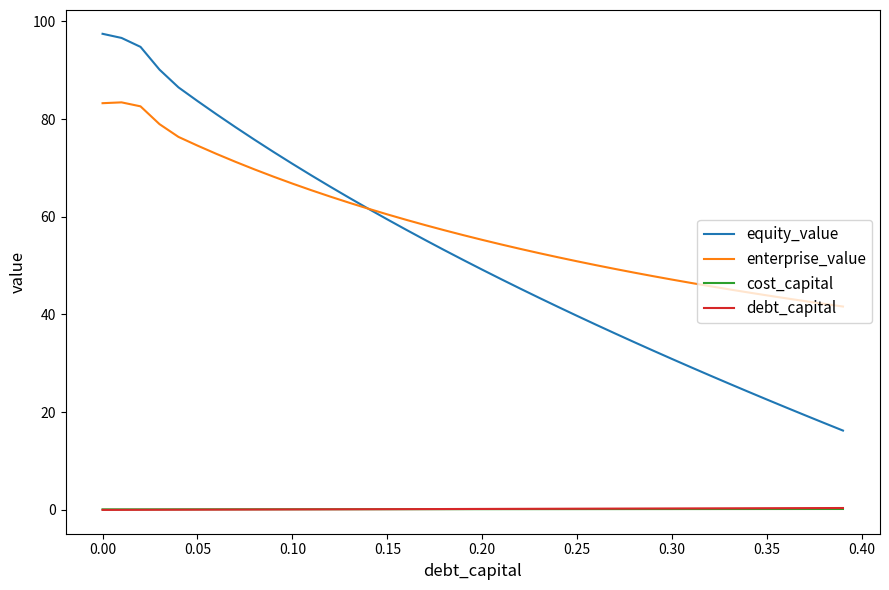

True or false: debt_capital and enterprise_value intersect in this chart.

False